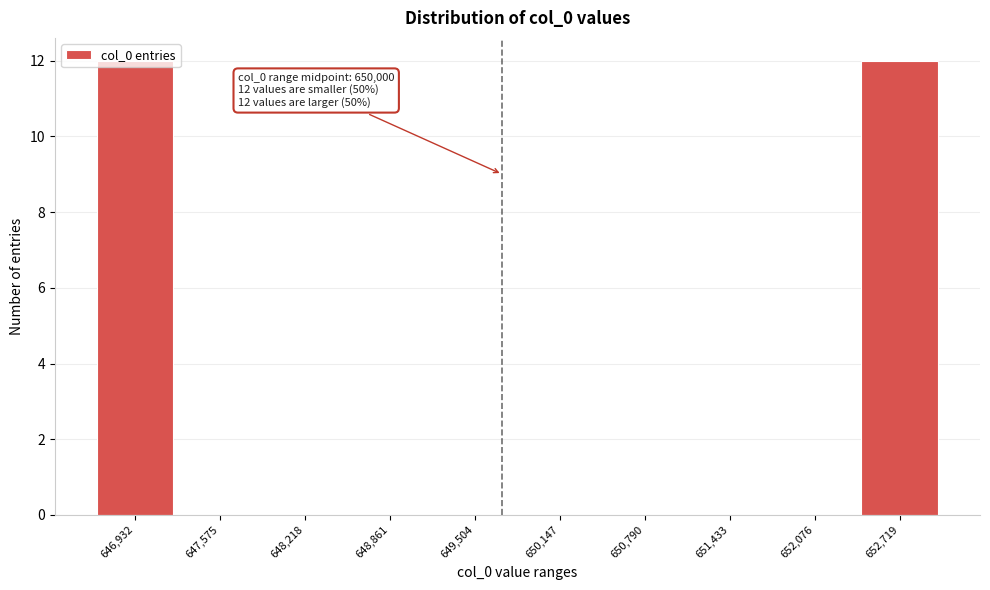

Which has a higher value, 652,719 or 652,076?

652,719